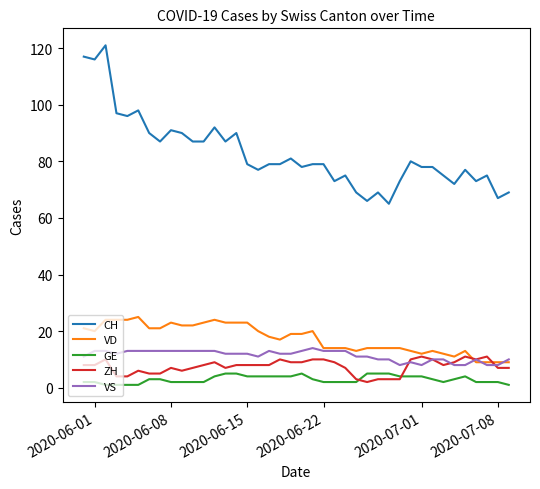

True or false: VD and CH intersect in this chart.

False